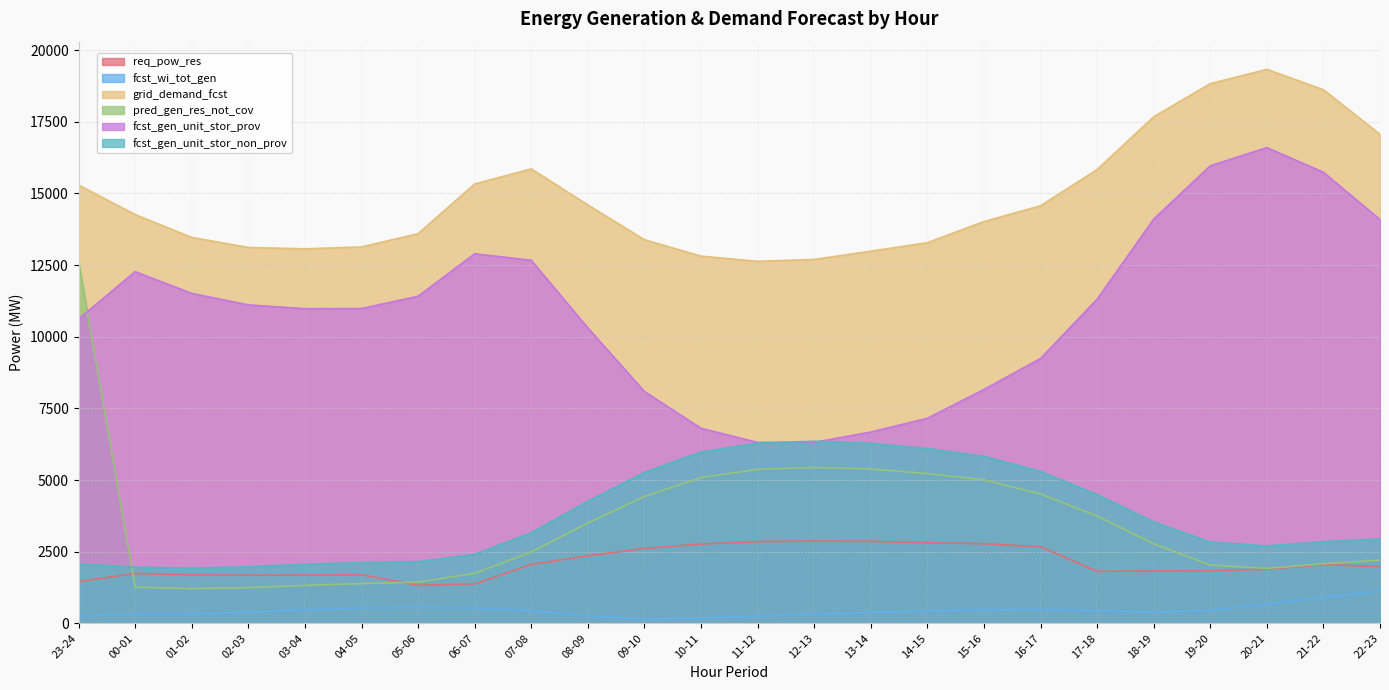

Which has a higher value, 23-24 or 14-15?

14-15